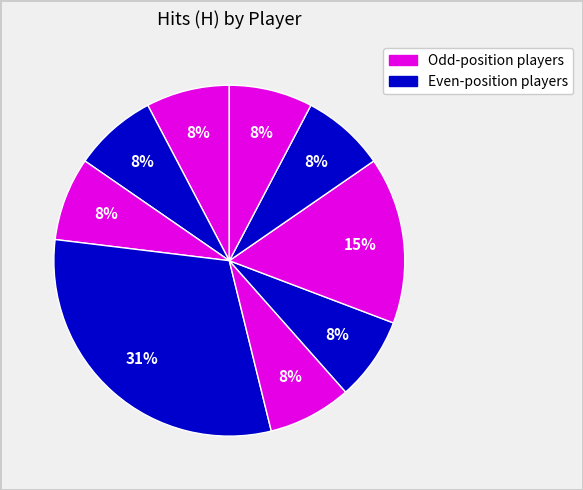

How many slices are in this pie chart?

9